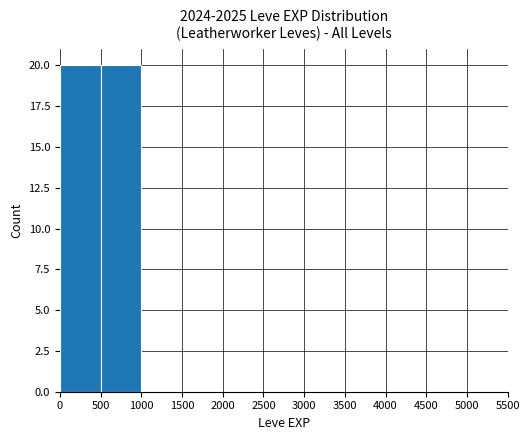

What is the sum of the values at 0 and 3000?

20